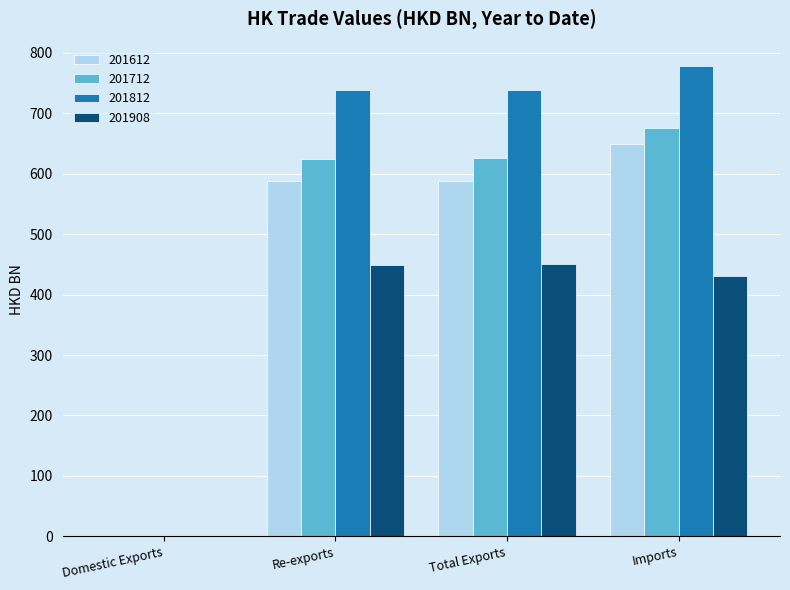

True or false: 201612 has a value of 648.5 at Imports.

True